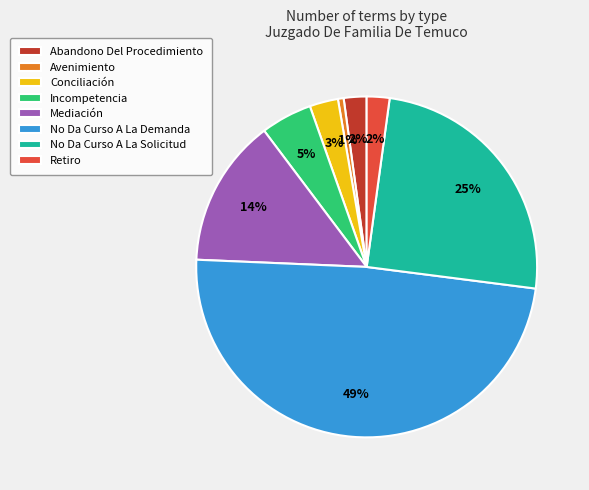

Count the number of slices in the pie.

8